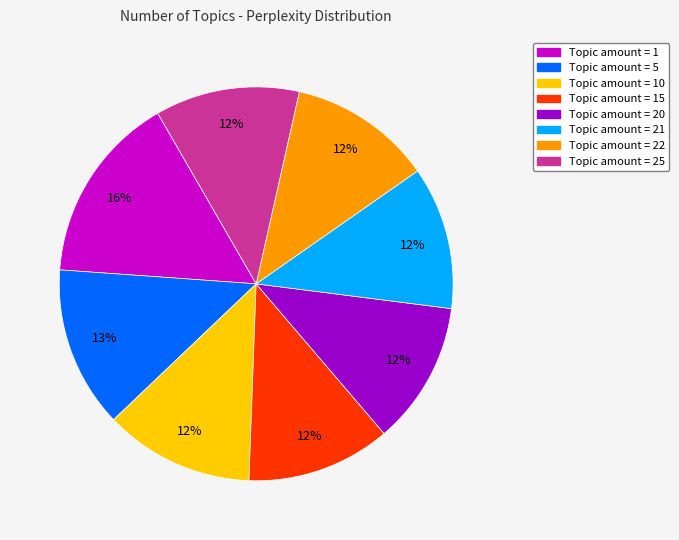

Does any single category account for the majority?

No